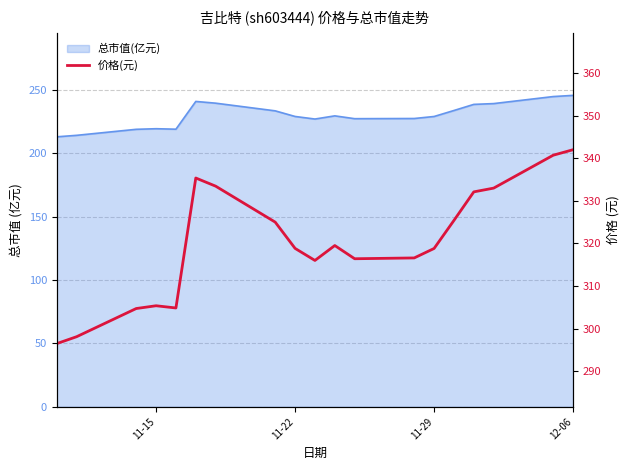

How many interior local peaks (higher than both neighbors) does the data have?

3